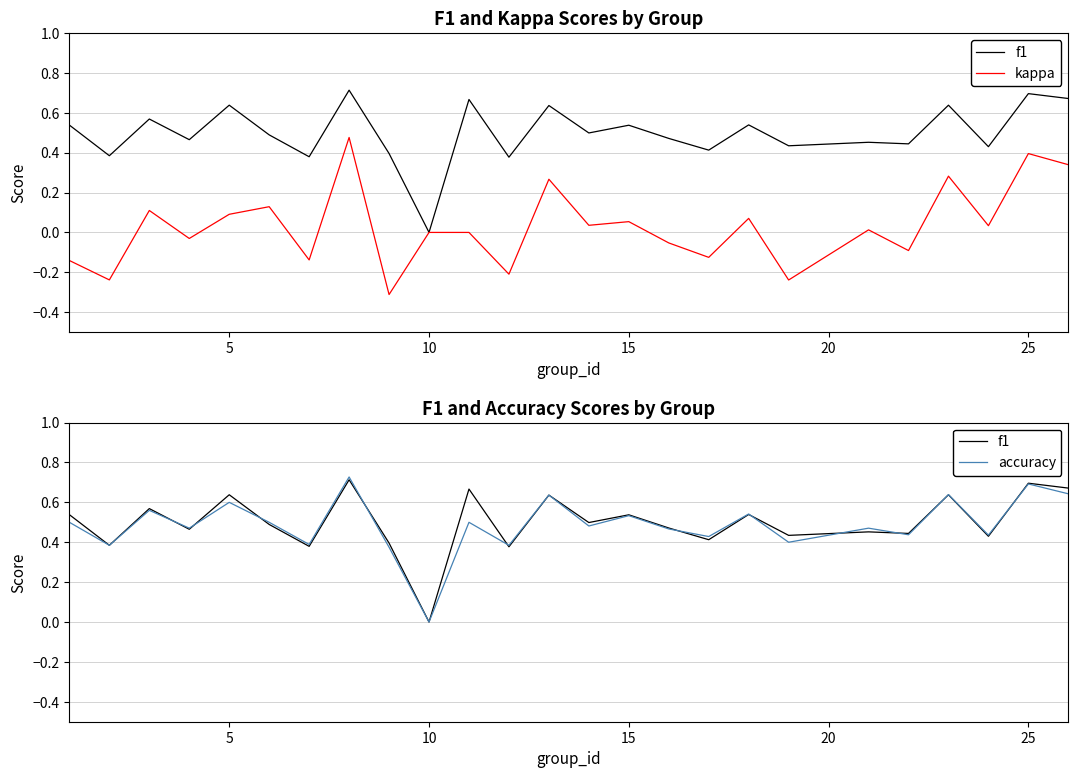

Which series has the widest spread of values?

kappa